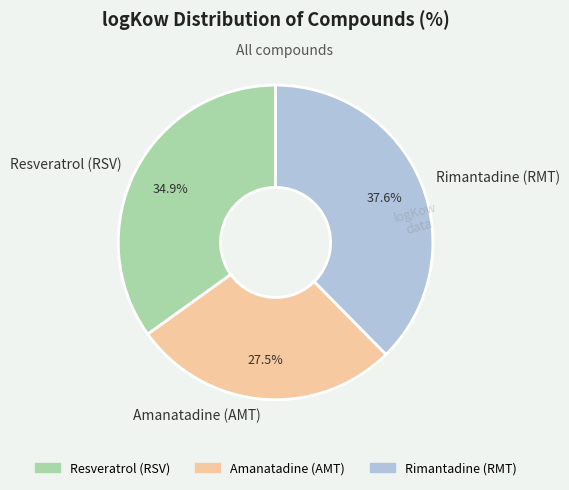

Which category has the biggest portion of the pie?

Rimantadine (RMT)